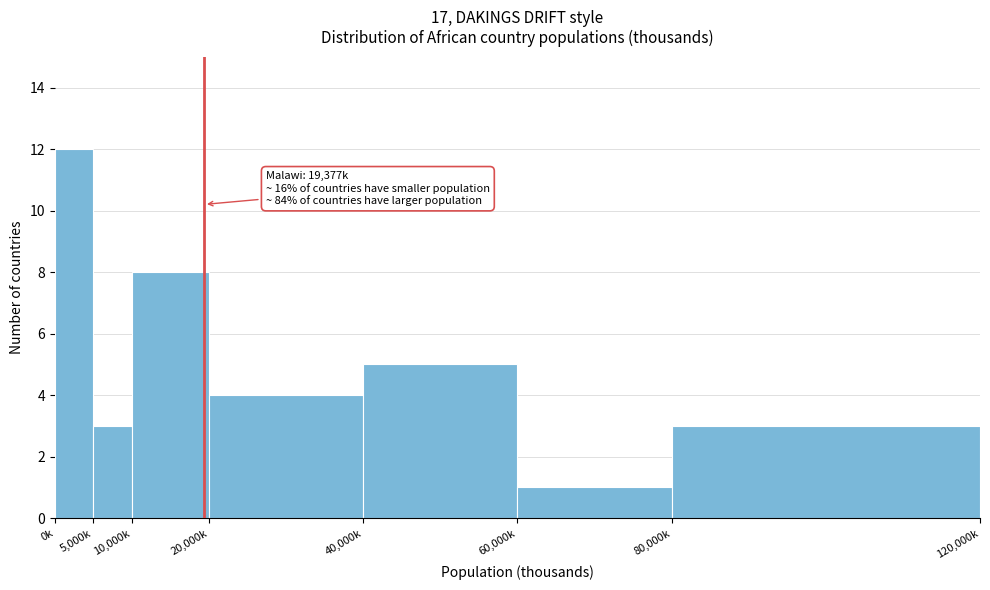

Reading left to right, extract all data points from this chart.

0k=12	5,000k=3	10,000k=8	20,000k=4	40,000k=5	60,000k=1	80,000k=3